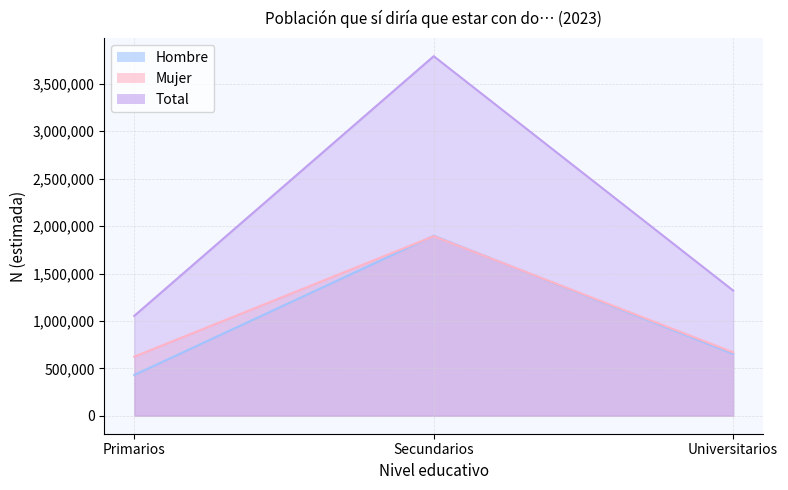

Rank the categories by Mujer value from highest to lowest.

Secundarios, Universitarios, Primarios